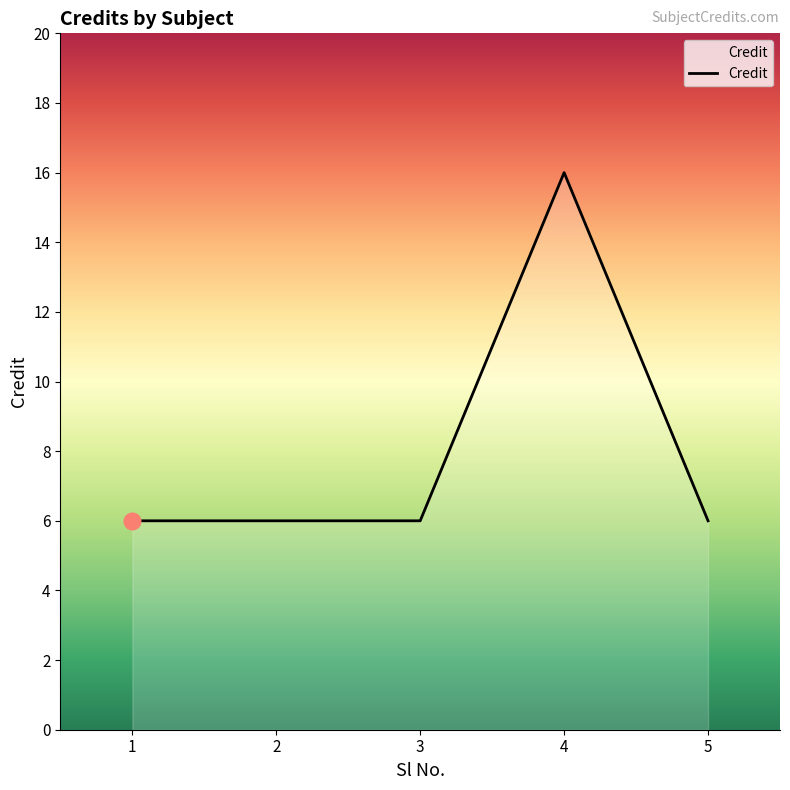

Is it true that the value at 4 is 16?

True